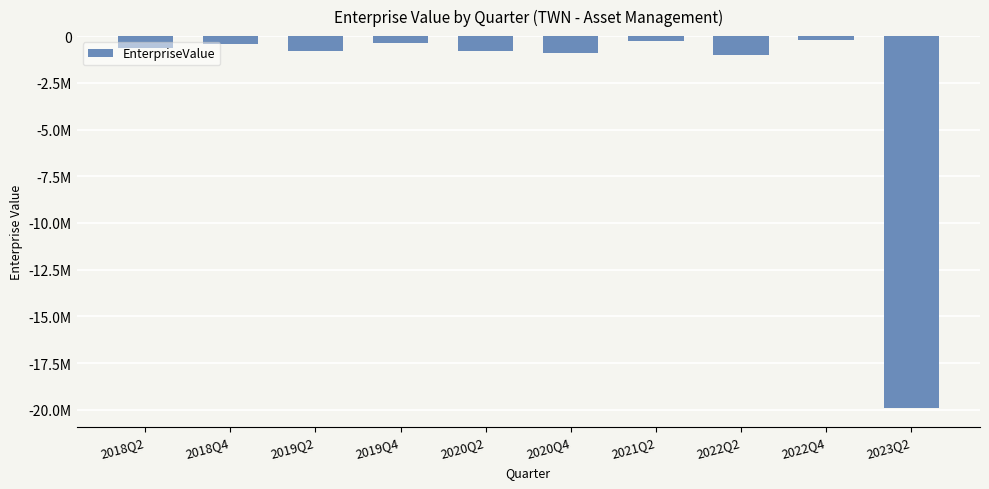

Are the bars horizontal?

No